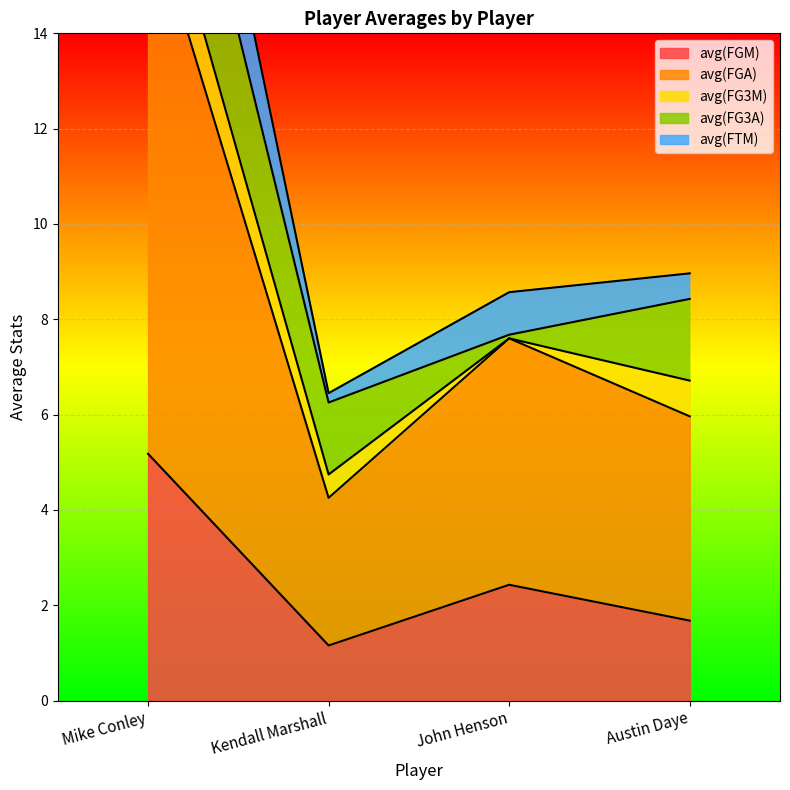

True or false: avg(FGM) has more than 2 points higher than both neighbors.

False